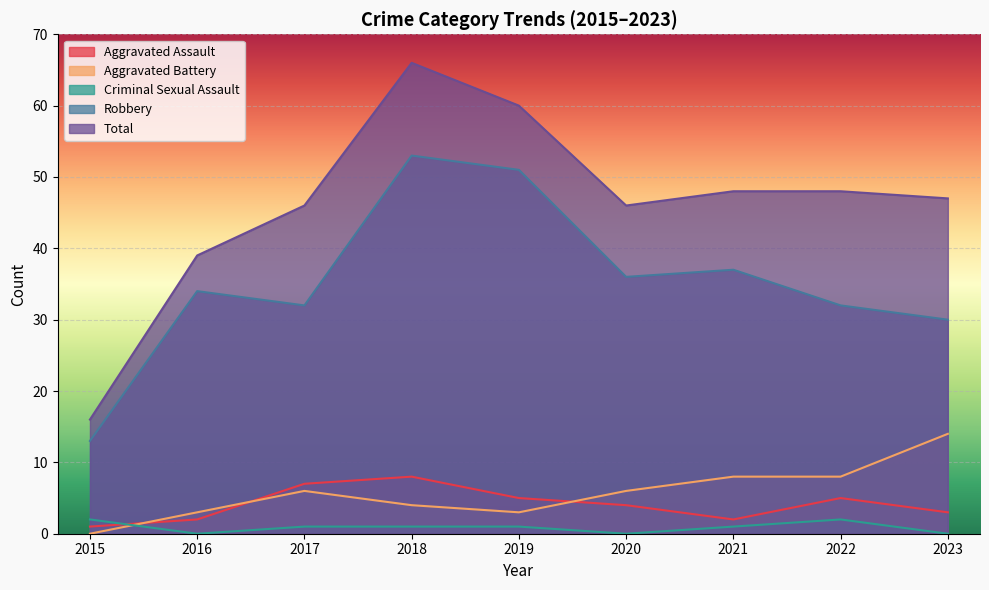

What is the sum of the Robbery values at 2021 and 2020?

73